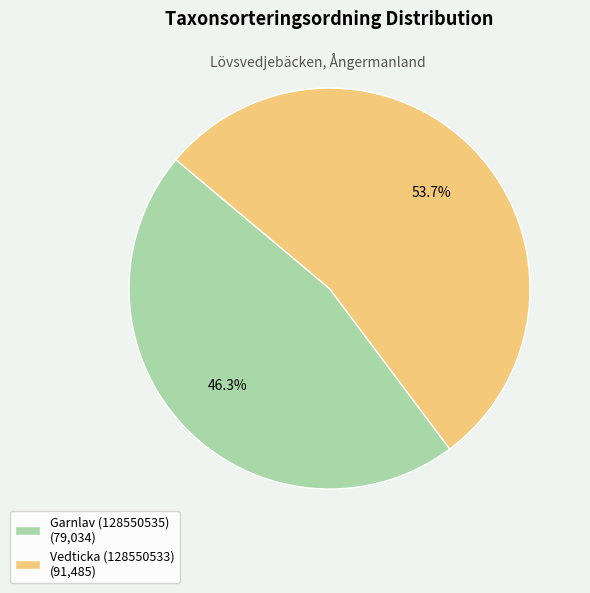

How many slices are in this pie chart?

2